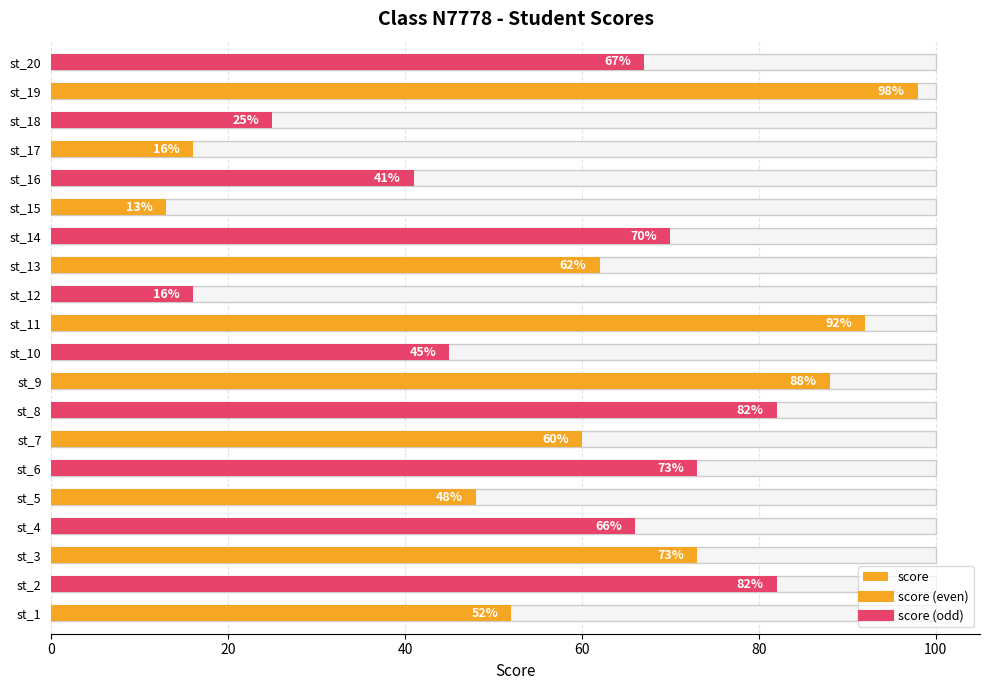

Count the number of categories in the chart.

20